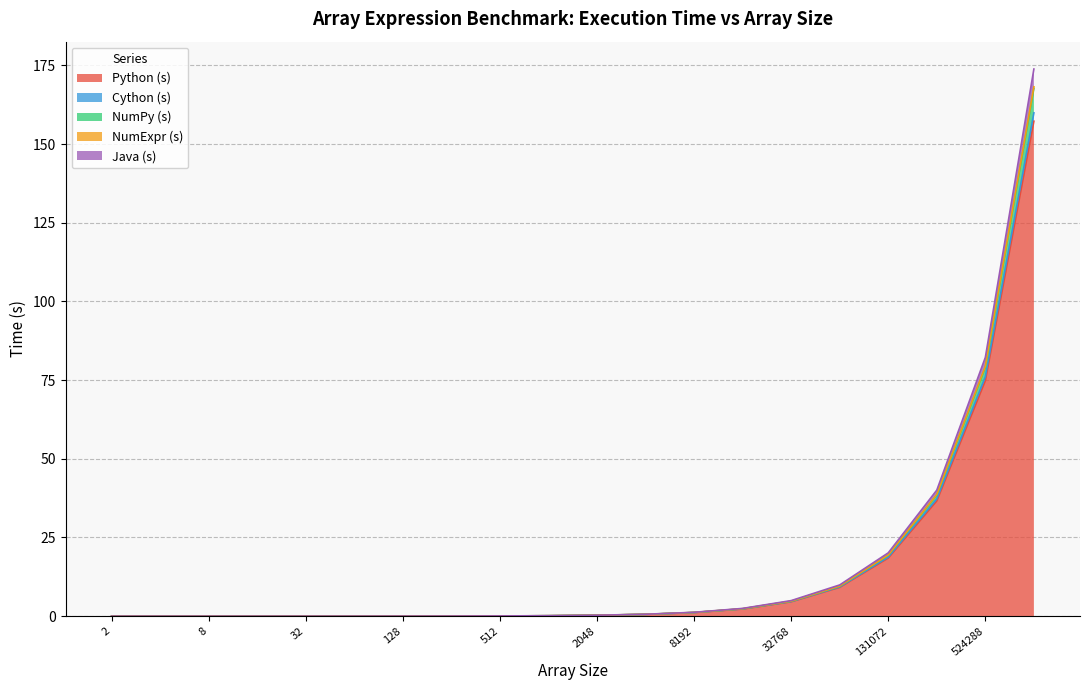

At which category does the chart reach its peak across all series?

1048576